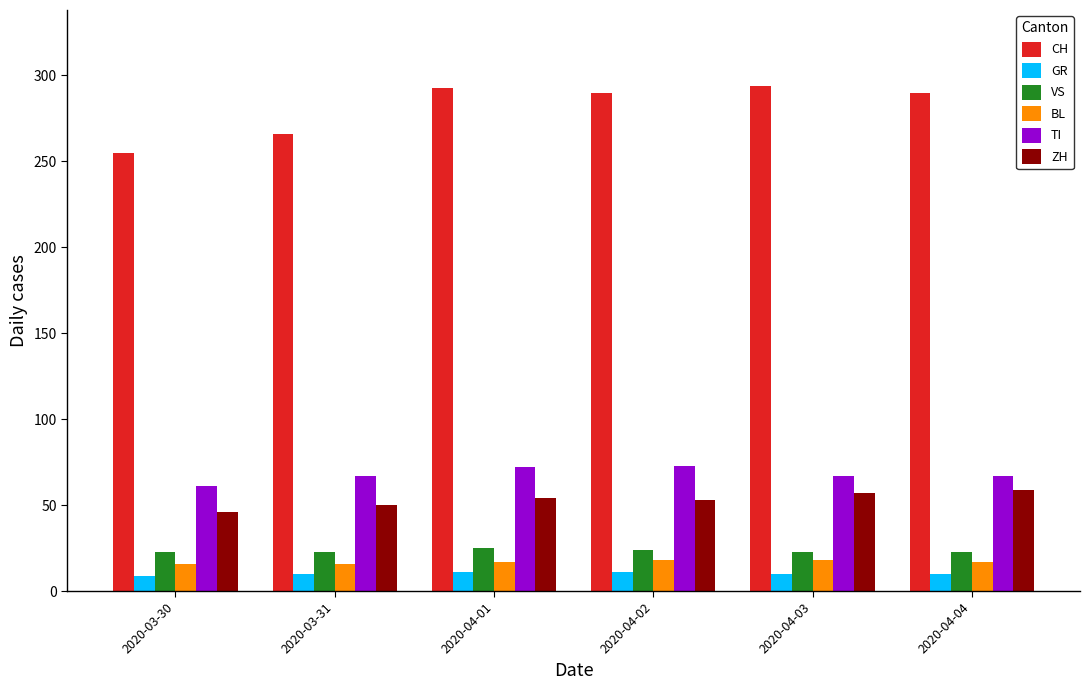

What is the value of the ZH bar at the 6th from the left?

59